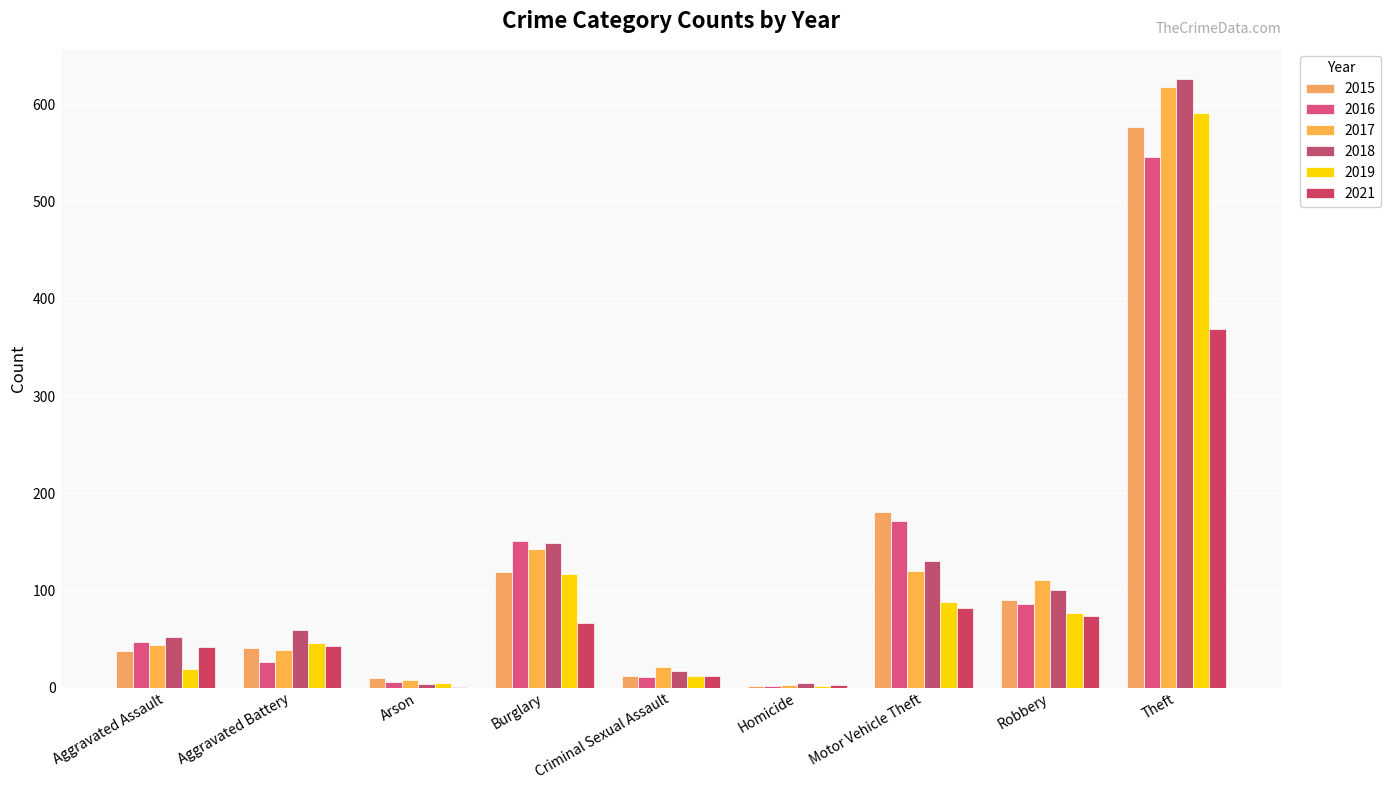

What is the label of the 3rd bar from the left?

Arson